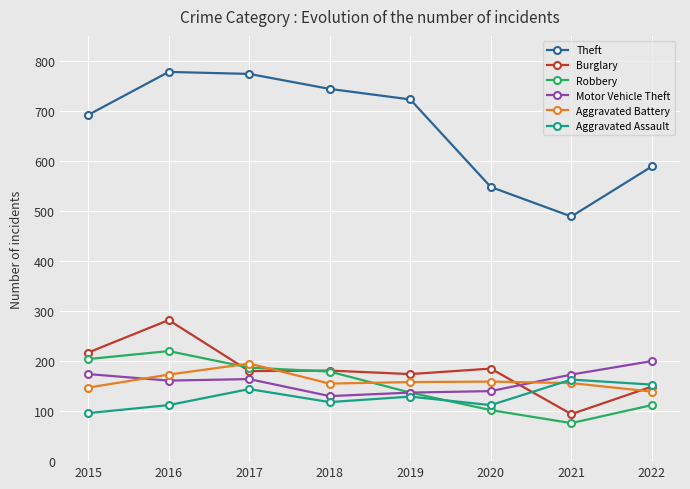

What is the smallest value displayed?

76